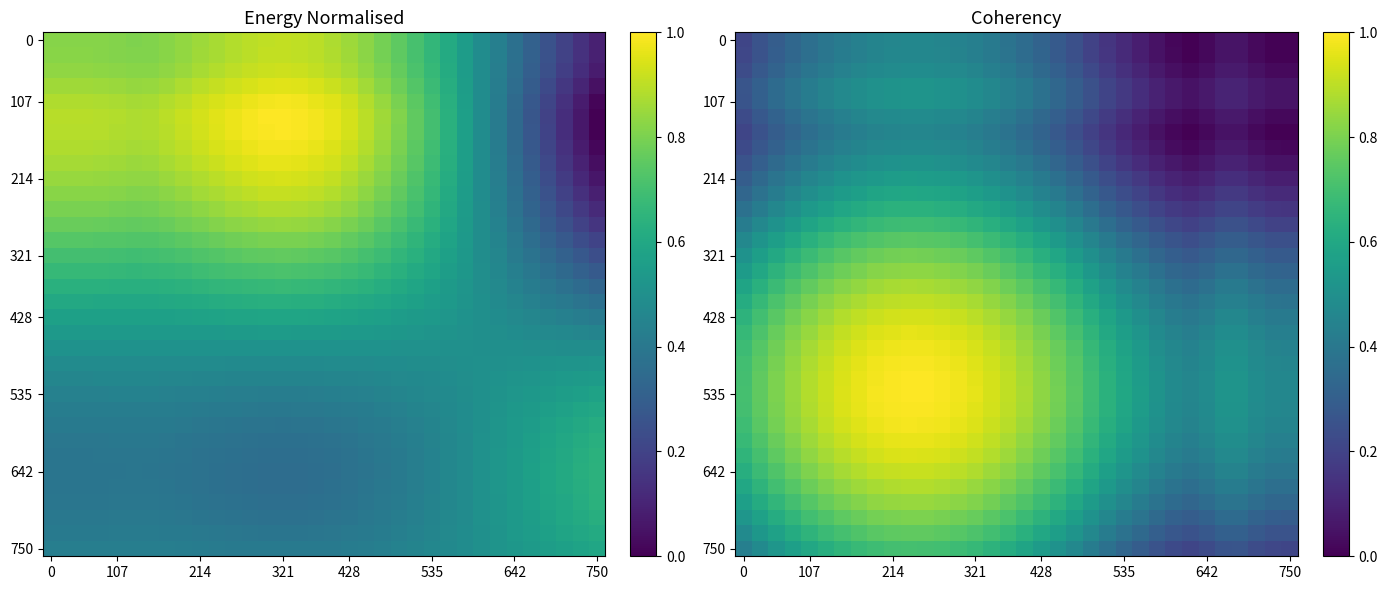

What is the highest value of the 750 series?

0.7